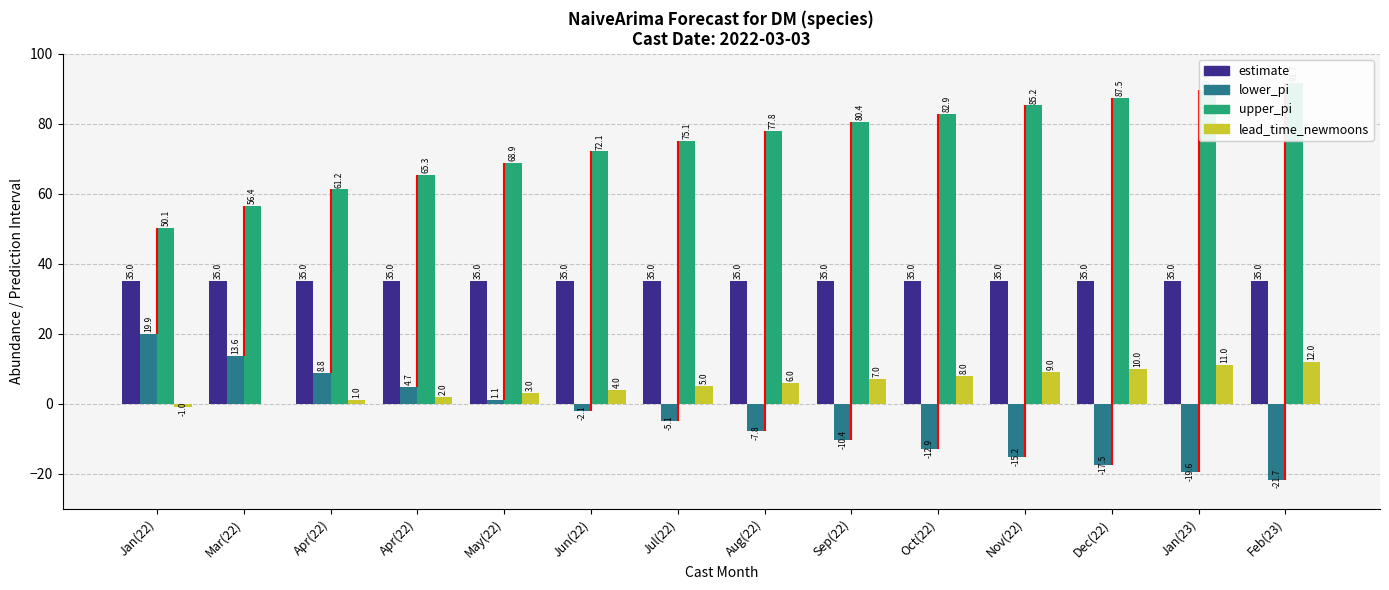

At which label does lower_pi first exceed -5?

Jan(22)